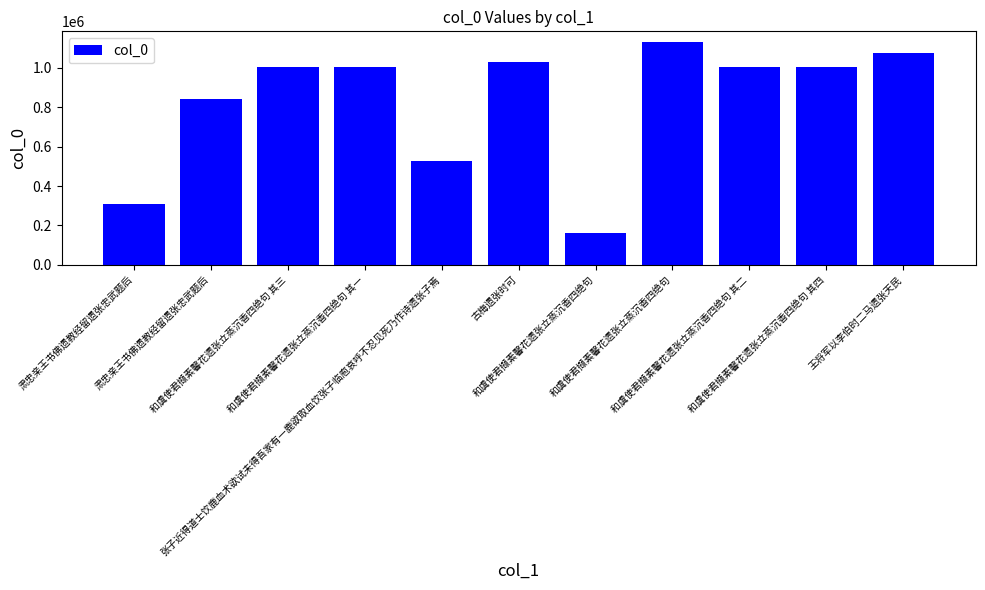

What is the difference between the second highest and second lowest values?

768898